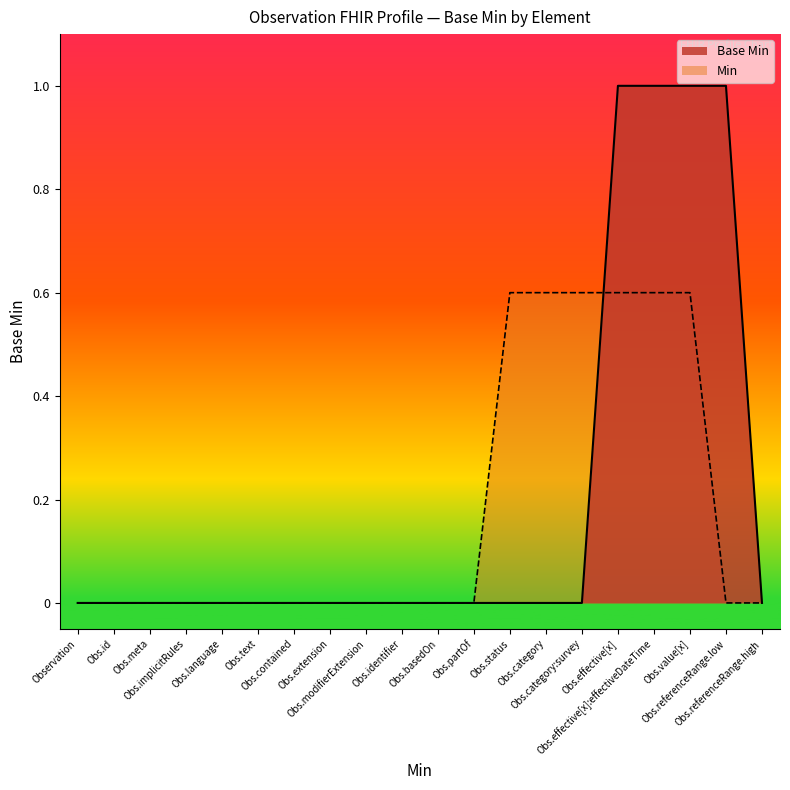

Which series has the largest range (max minus min)?

Base Min